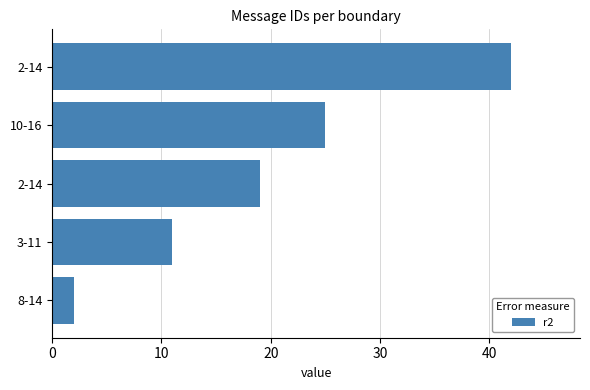

How many bars are there in total?

5